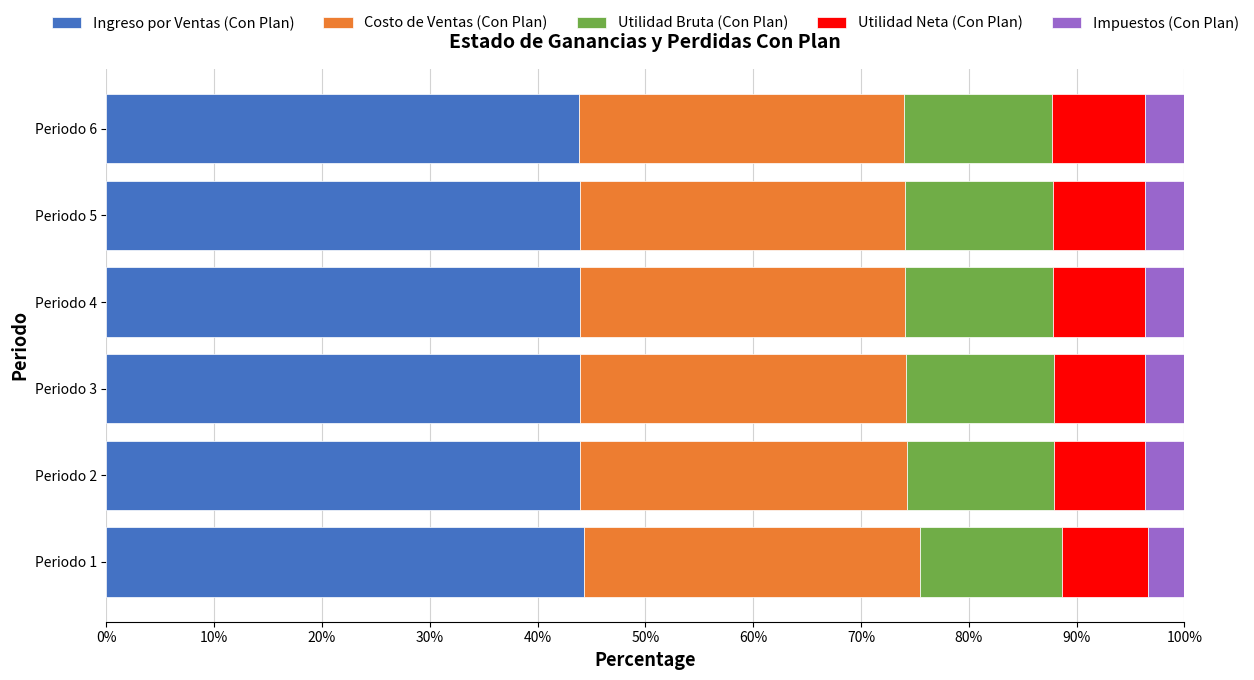

What is the total value across all series at Periodo 1?

100.0